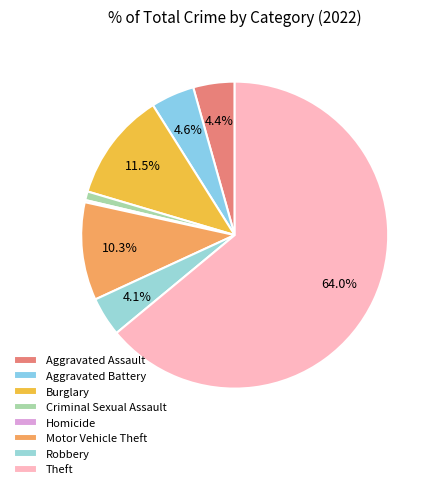

To the nearest percent, what portion does Burglary represent?

11%